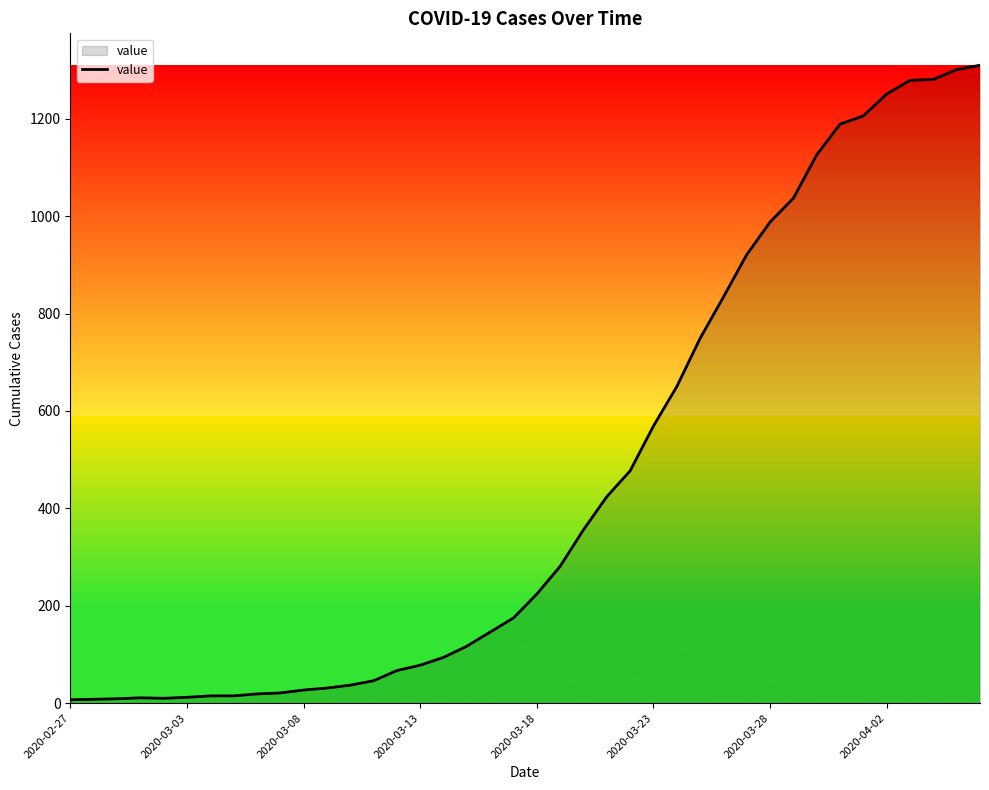

What is the difference between the maximum and minimum values?

1303